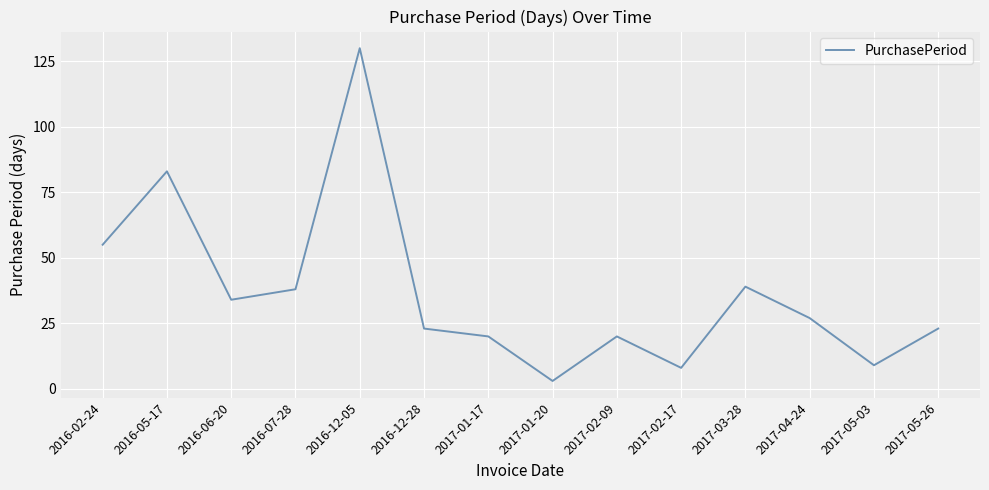

Between 2016-05-17 and 2016-06-20, which is larger?

2016-05-17